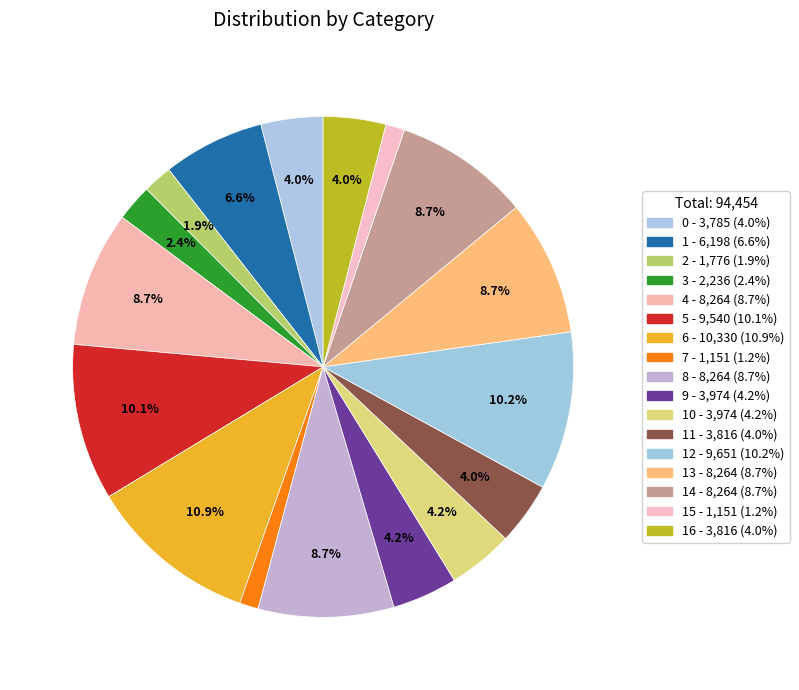

How many segments does this pie chart have?

17